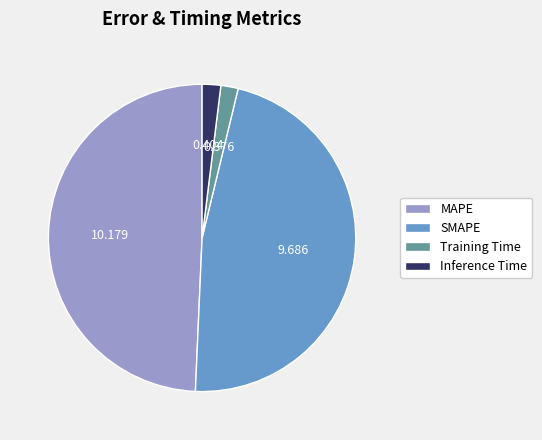

How many slices are in this pie chart?

4